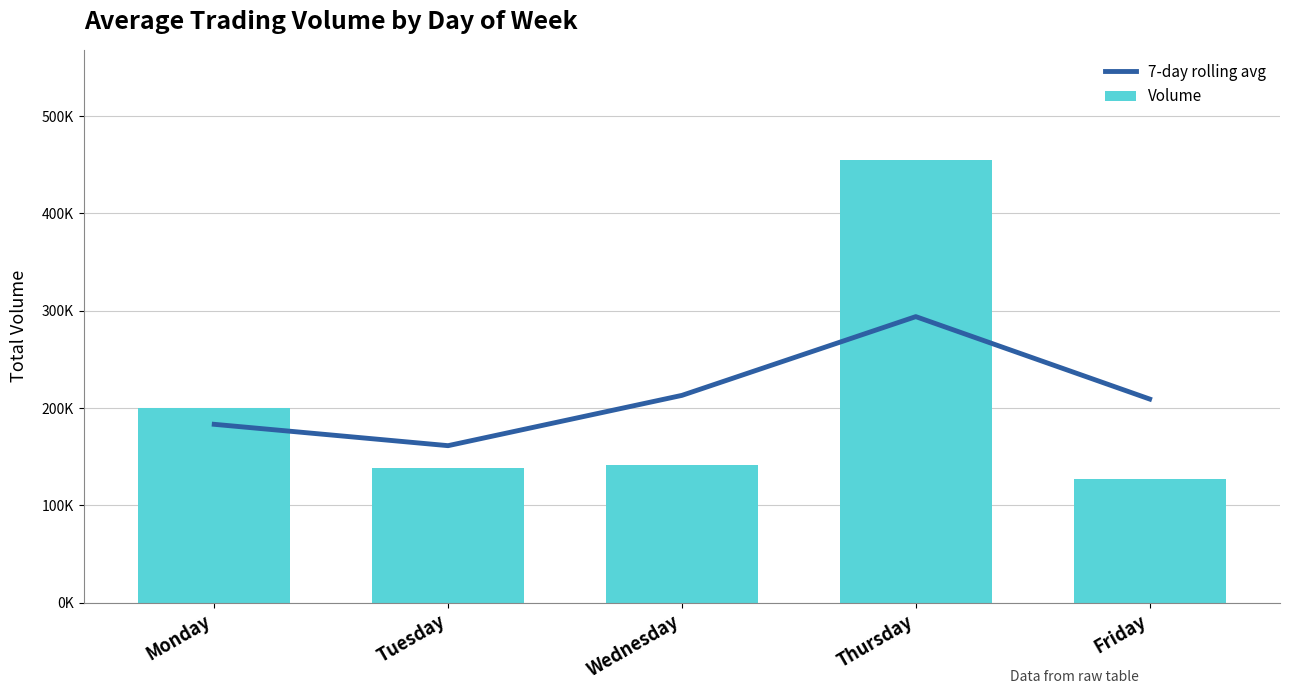

What is the smallest value displayed?

126982.3